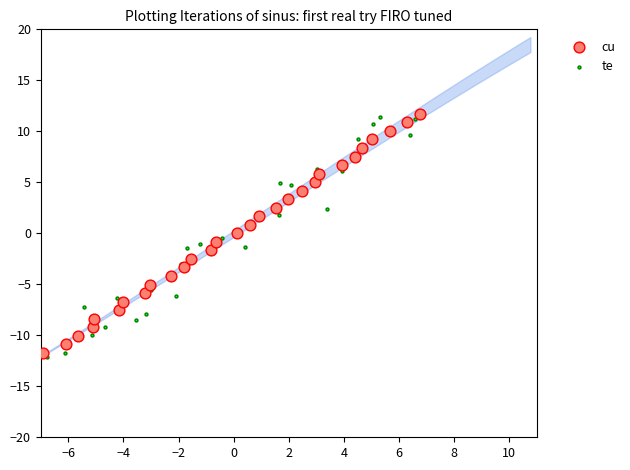

What are all the series names shown in the legend?

cu, te